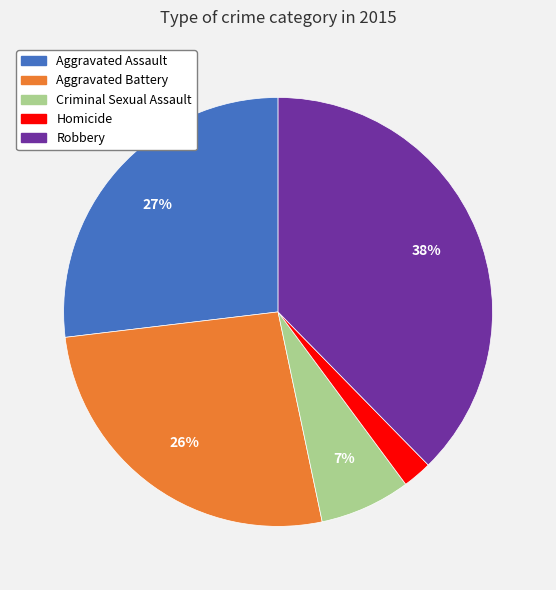

Combined, do Aggravated Assault and Homicide account for over 50%?

No